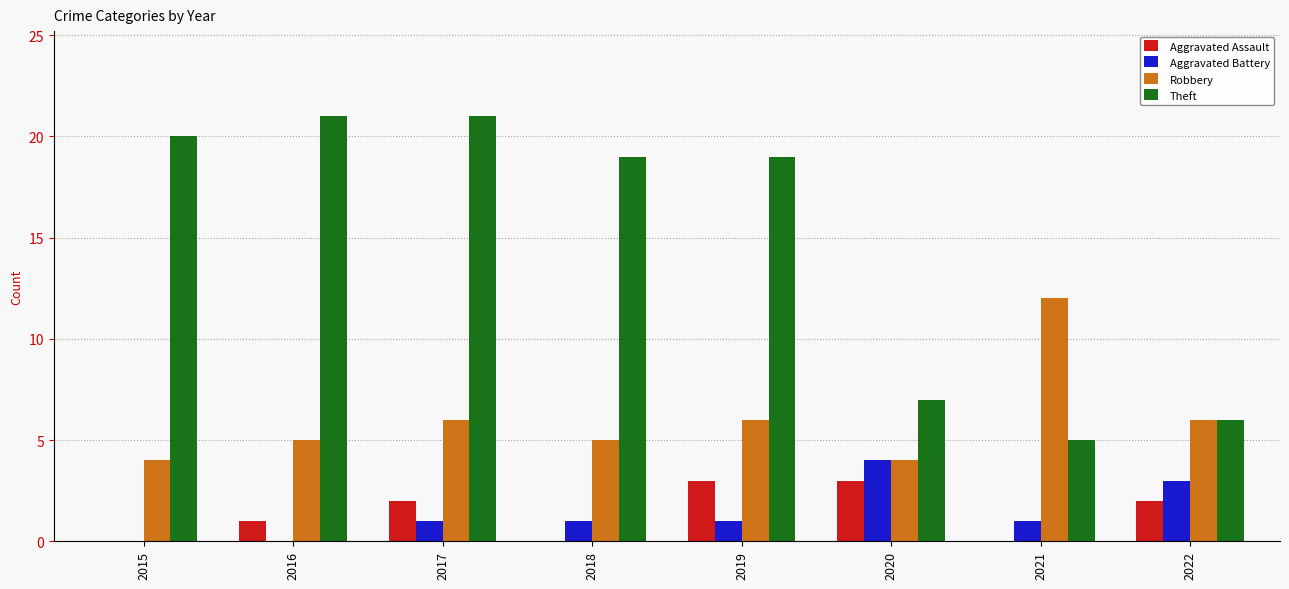

Between 2015 and 2022, which series saw the biggest shift?

Theft